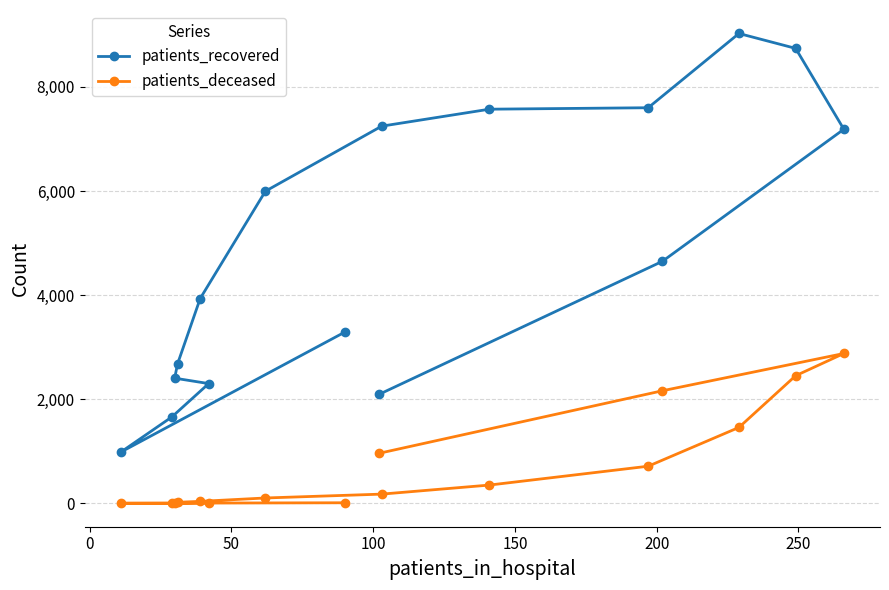

Rank the series by their maximum value, from highest to lowest.

patients_recovered, patients_deceased